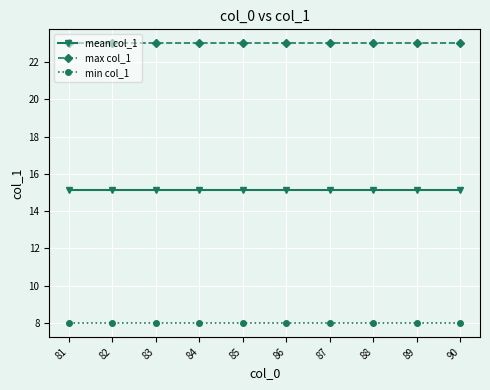

The value of min col_1 at 81 is 8.0. True or false?

True